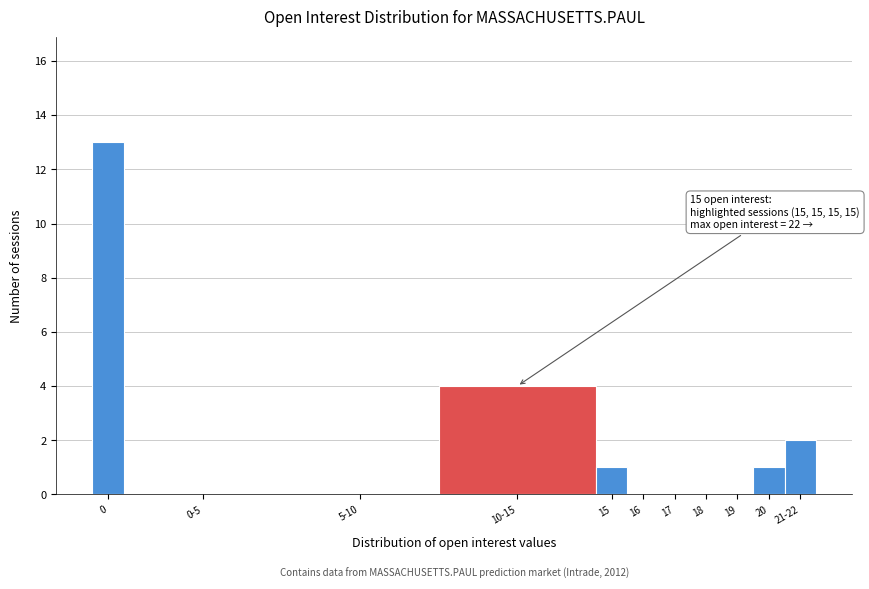

Reading right to left, what are all the values shown in this chart?

21-22=2	20=1	19=0	18=0	17=0	16=0	15=1	10-15=4	5-10=0	0-5=0	0=13